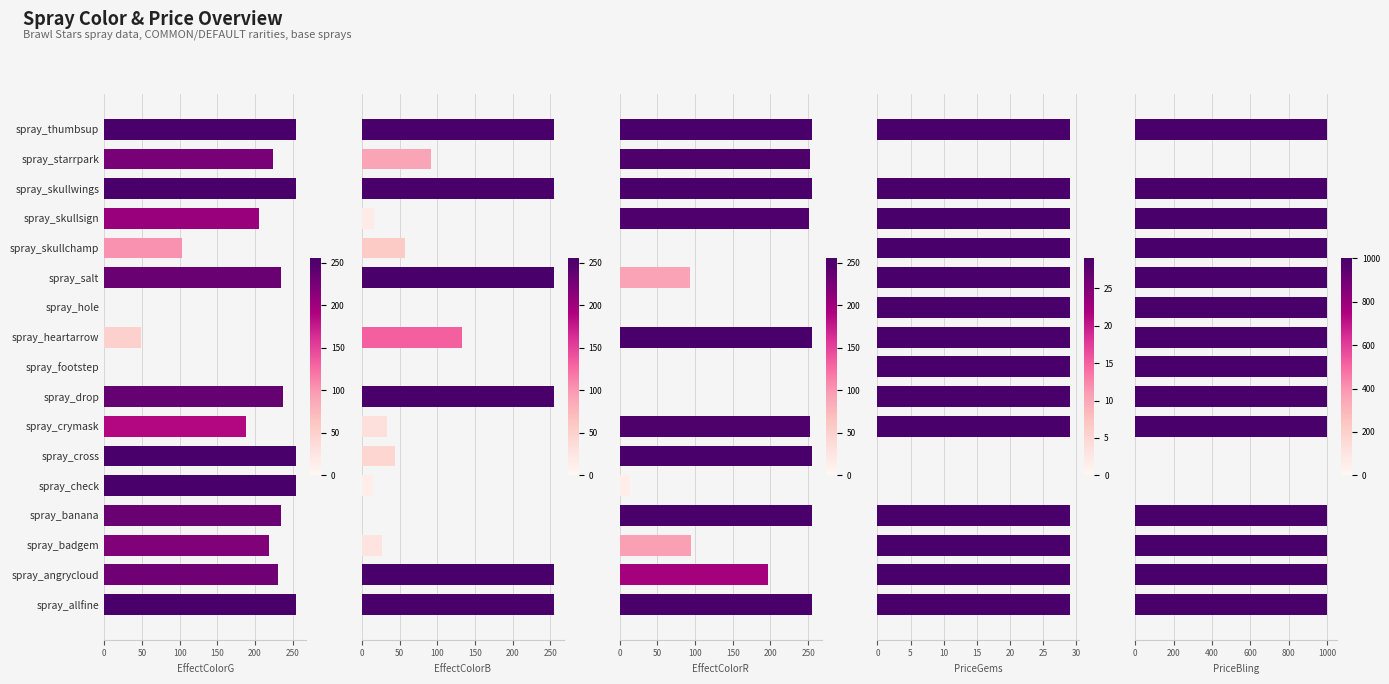

What is the value of the EffectColorG bar at the 8th from the left?

237